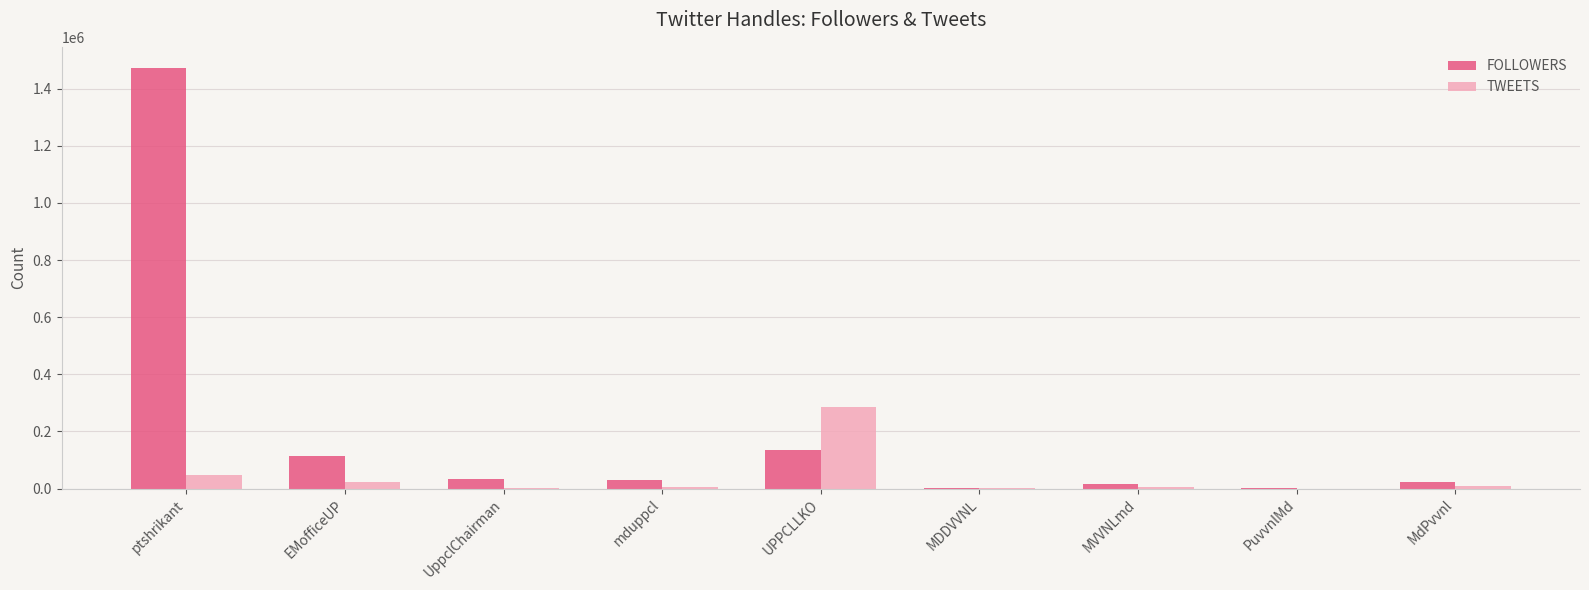

The TWEETS series shows 4757 at mduppcl. True or false?

True